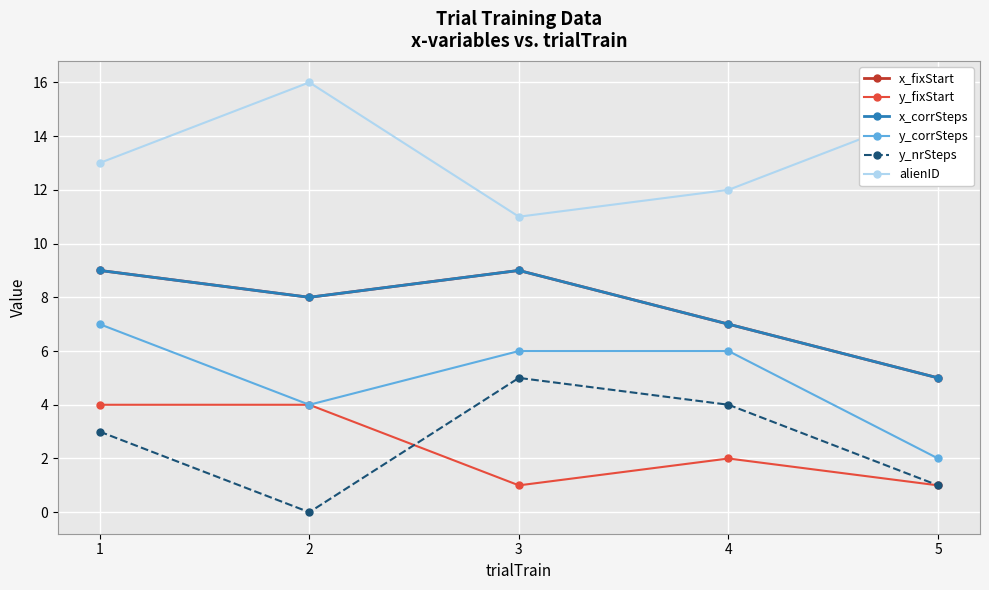

Is this an area chart (filled region under the line)?

No